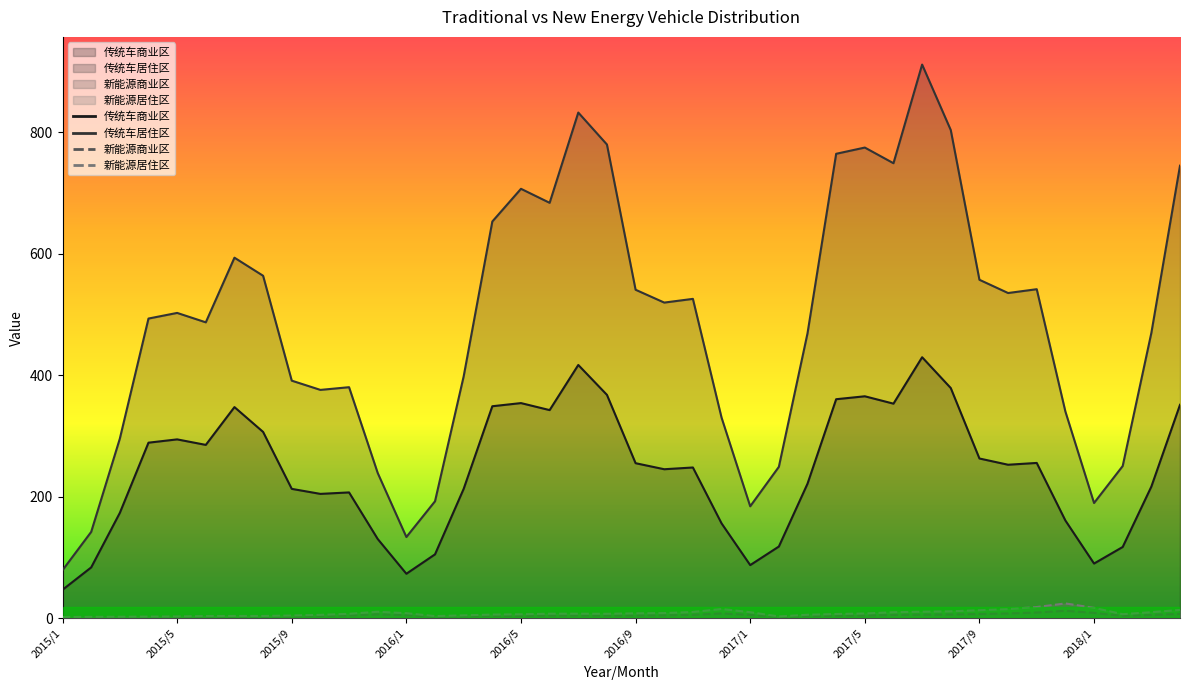

True or false: 新能源居住区 and 新能源商业区 intersect in this chart.

False